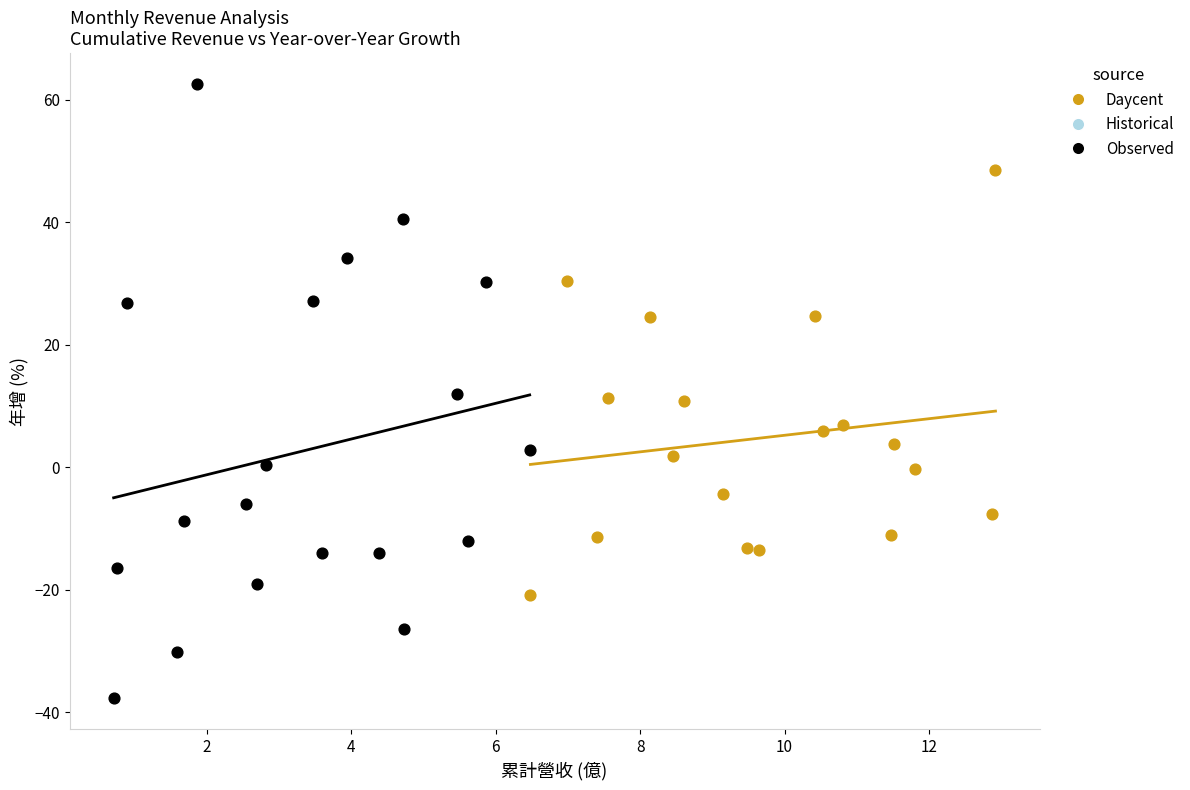

Which series contains the highest Y value?

Observed